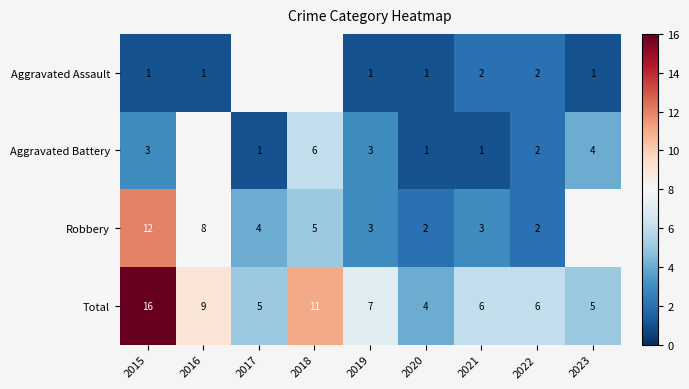

At which label does Total reach its peak?

2015